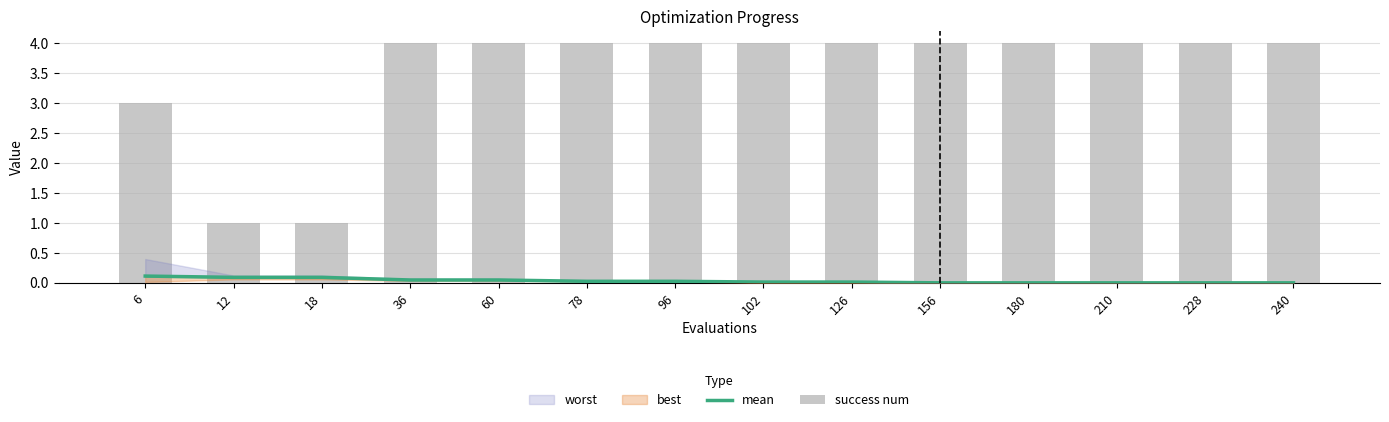

Which series has the largest total across all categories?

success num